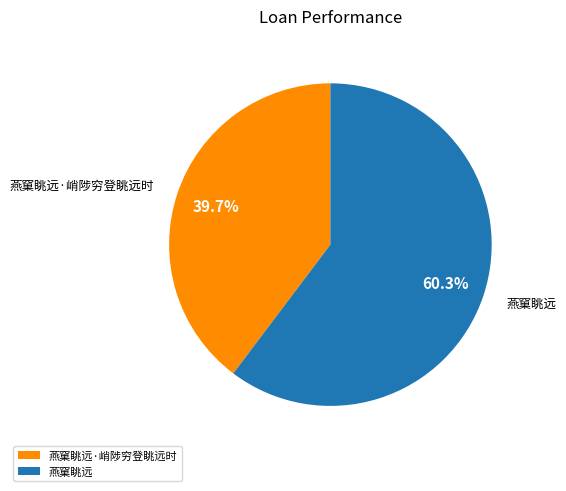

To the nearest percent, what is the difference between the largest and smallest slice percentages?

21%